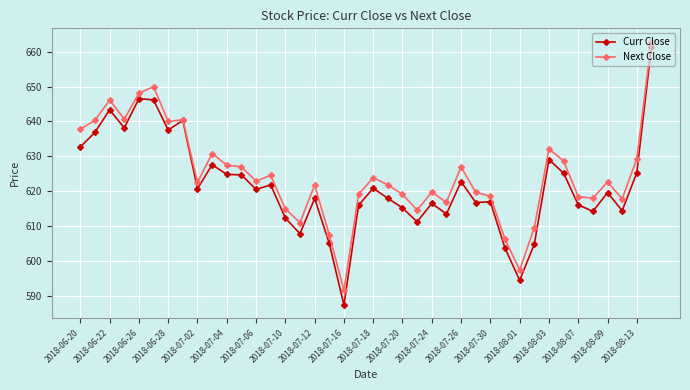

True or false: Next Close has more than 1 interior local peaks.

True